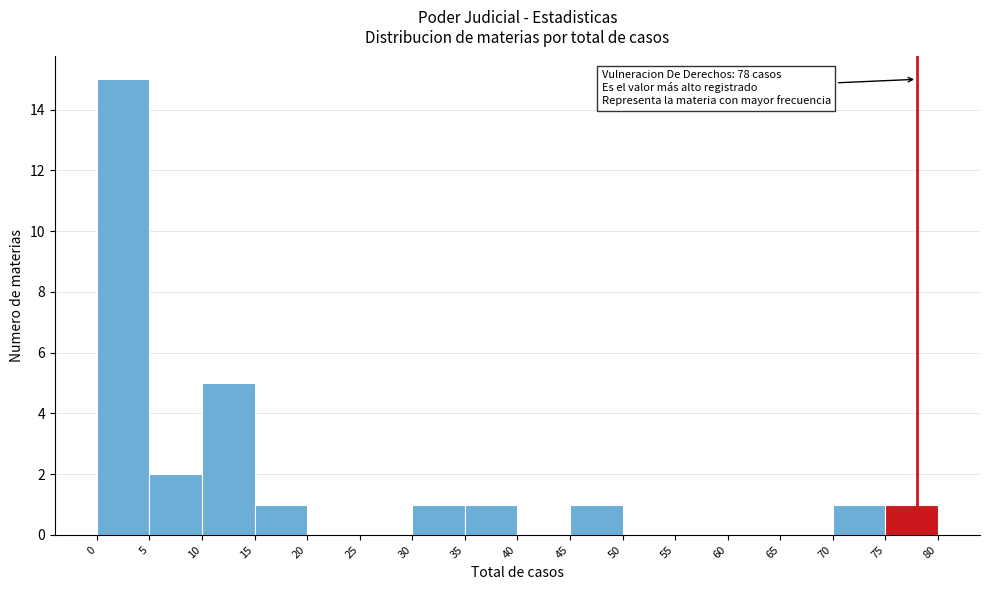

Which range on the x-axis has the tallest bar?

0 to 5